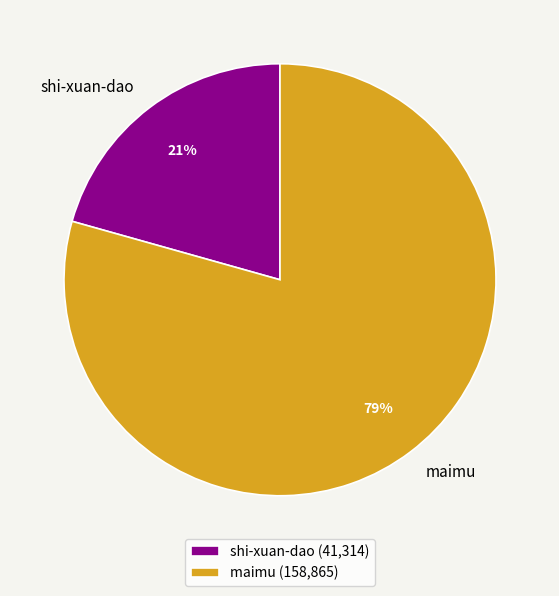

What percentage is the maimu slice, to the nearest percent?

79%